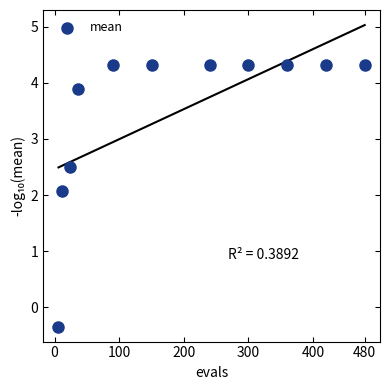

What Y value in the scatter plot is closest to 1?

2.1